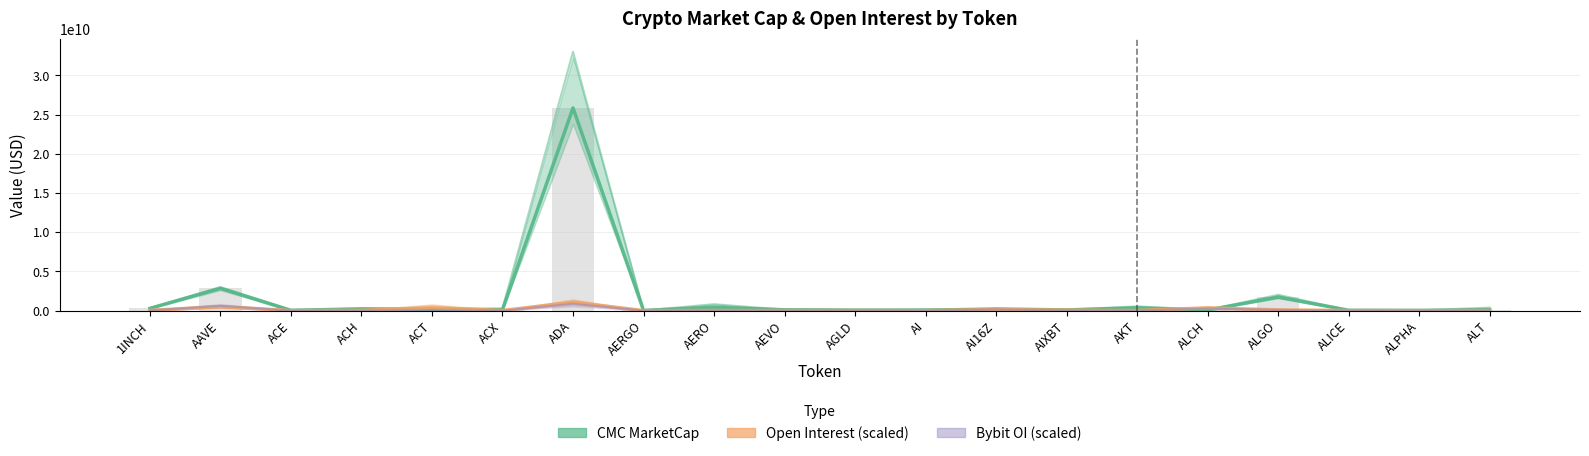

Read the Bybit OI (×8) value at AAVE.

616207744.0